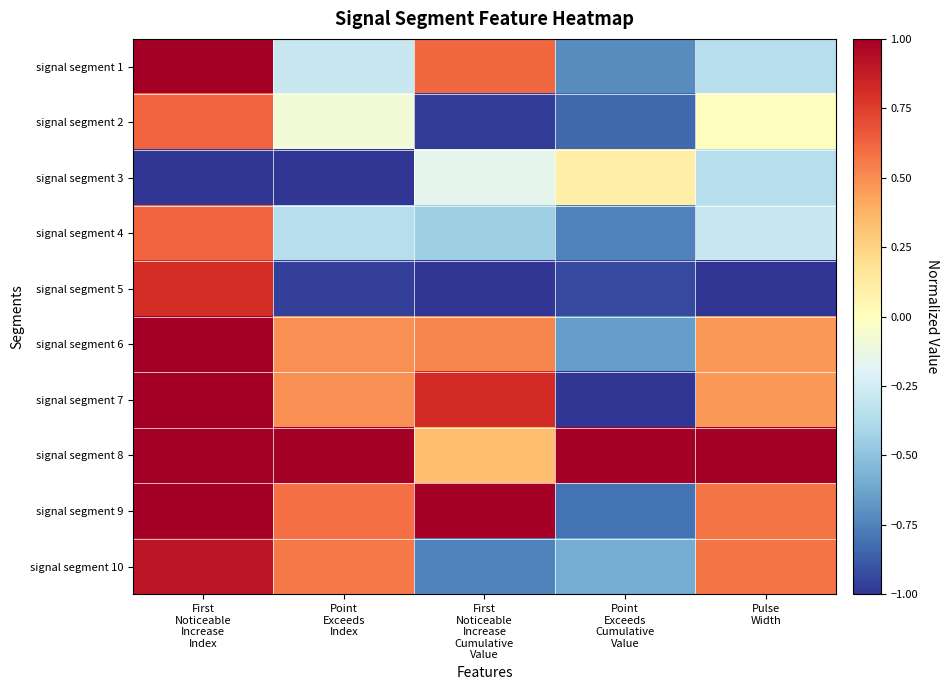

Between Pulse
Width and First
Noticeable
Increase
Index, which is larger?

First
Noticeable
Increase
Index